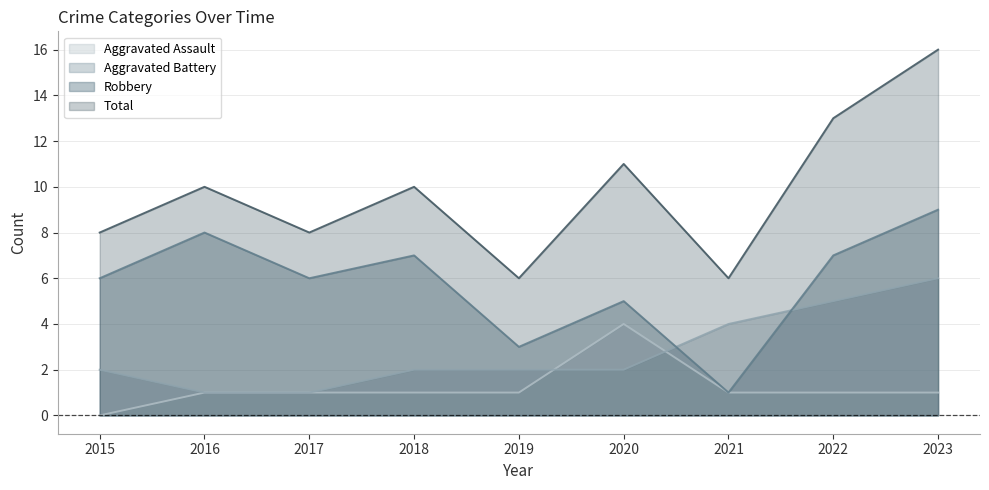

True or false: Aggravated Assault has more than 0 points higher than both neighbors.

True